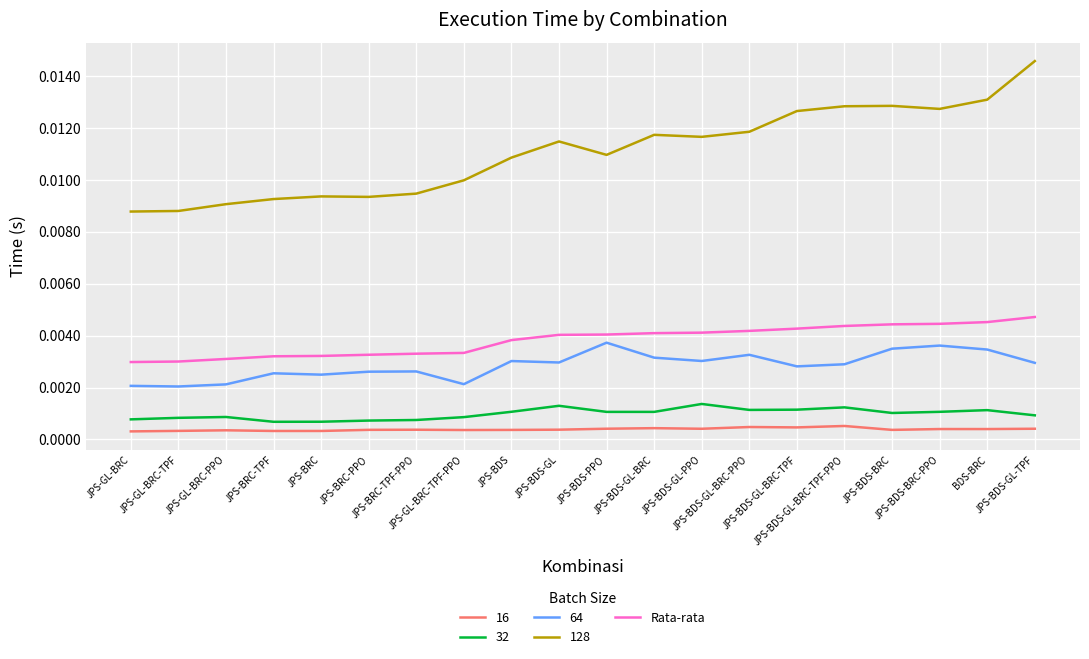

Which series has the widest spread of values?

128